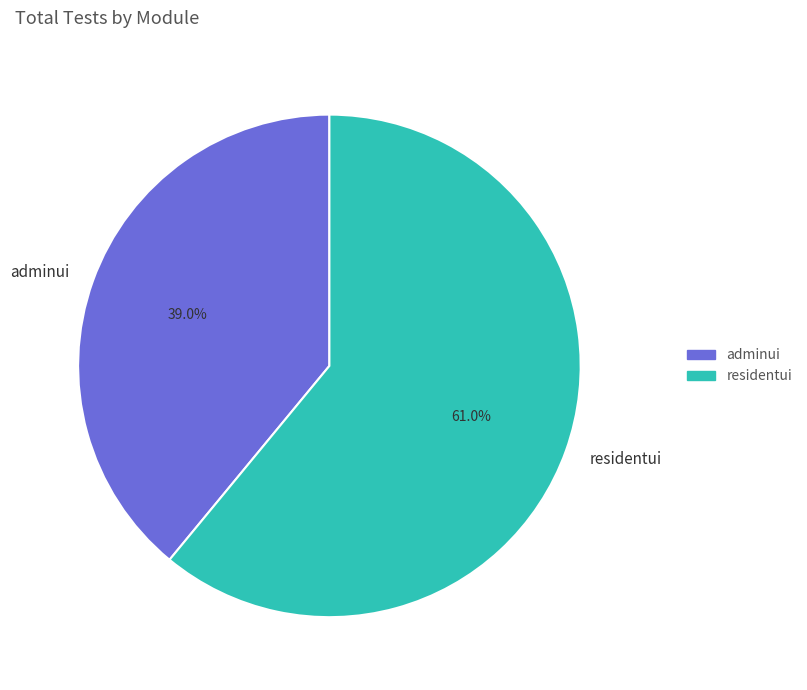

What is the largest slice in the pie chart?

residentui